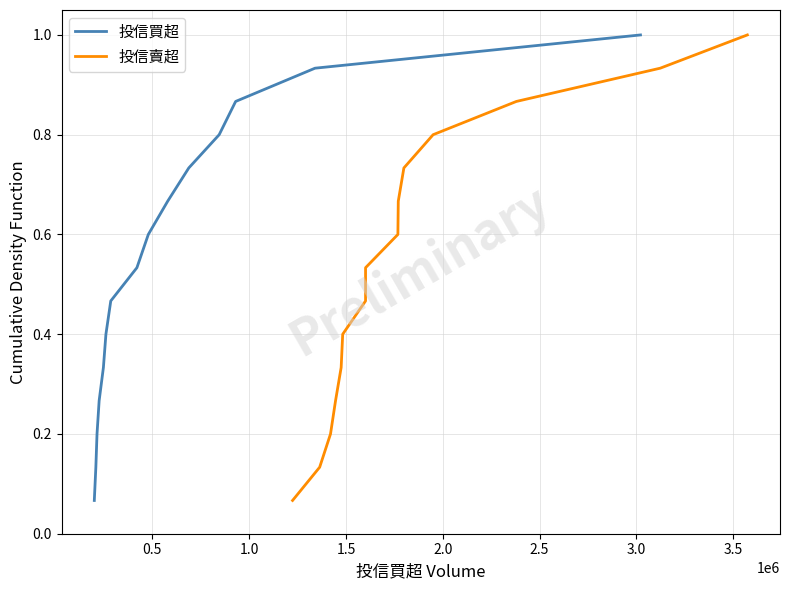

What is the minimum value for 投信買超?

0.1